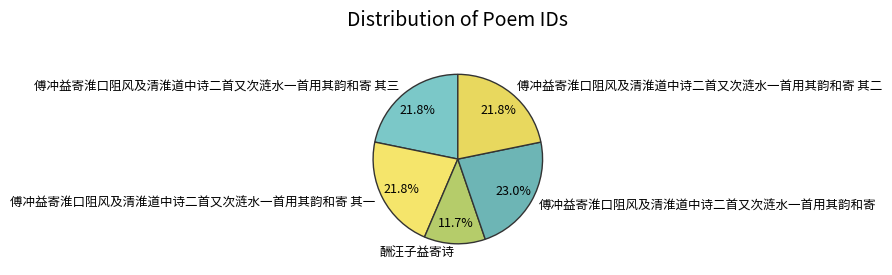

Approximately how many times larger is the value at 傅冲益寄淮口阻风及清淮道中诗二首又次涟水一首用其韵和寄 compared to 傅冲益寄淮口阻风及清淮道中诗二首又次涟水一首用其韵和寄 其三?

1.1